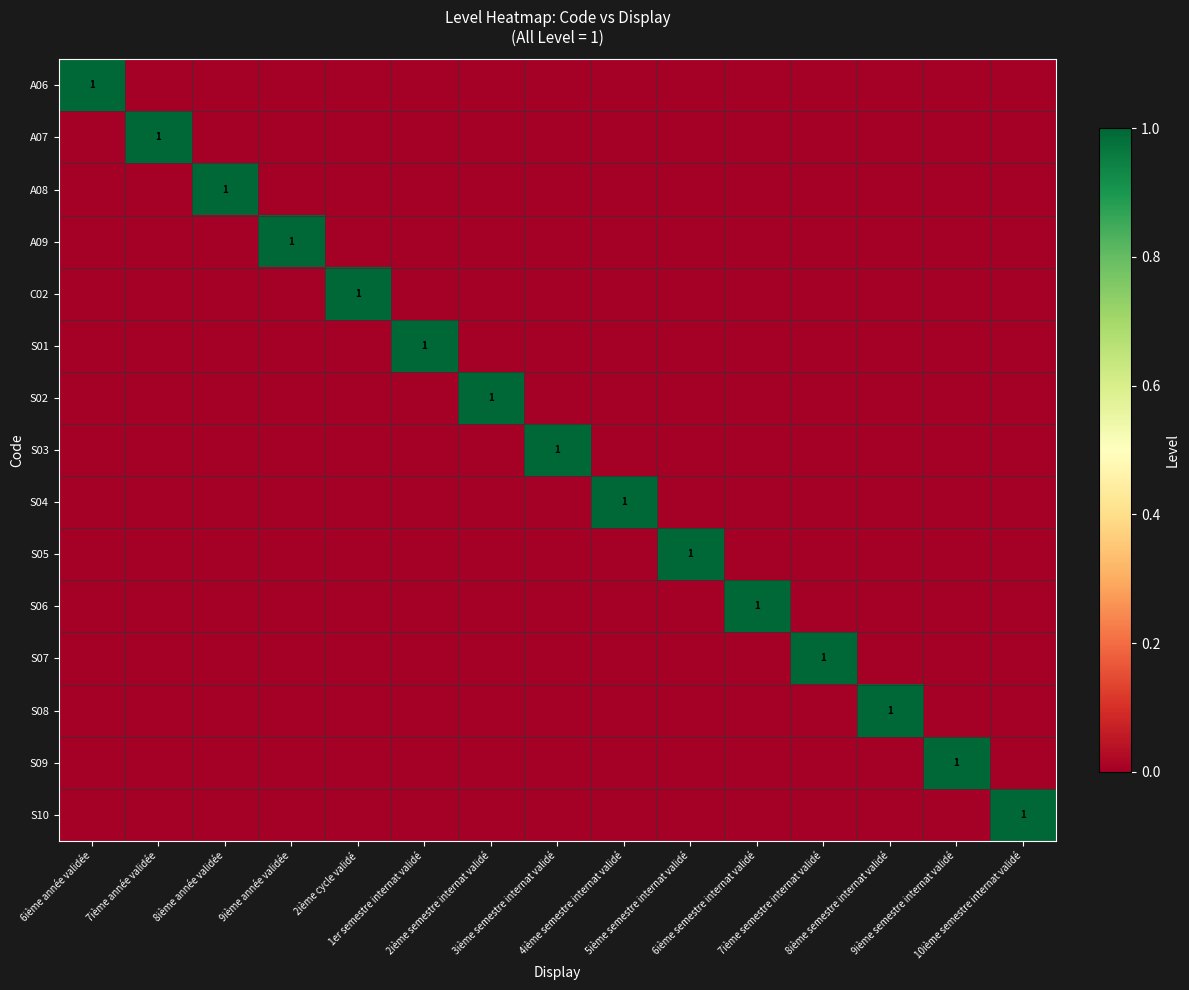

At which category is the sum across all series the highest?

6ième année validée